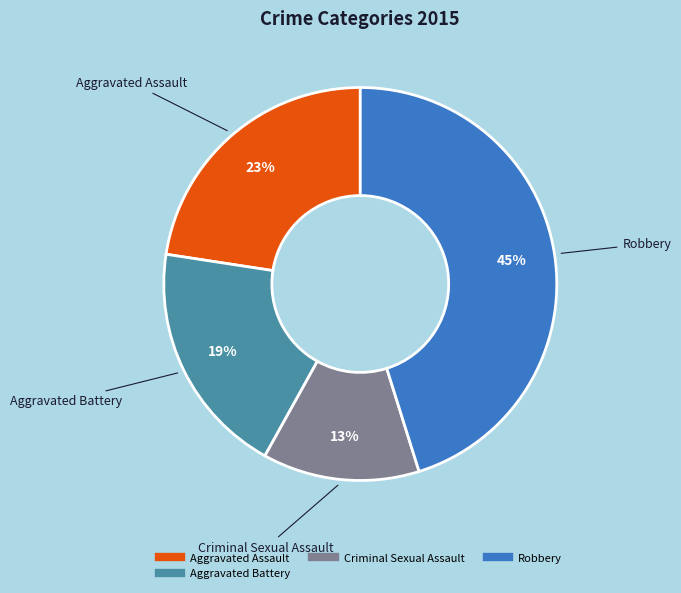

To the nearest percent, what is the average slice percentage?

25%